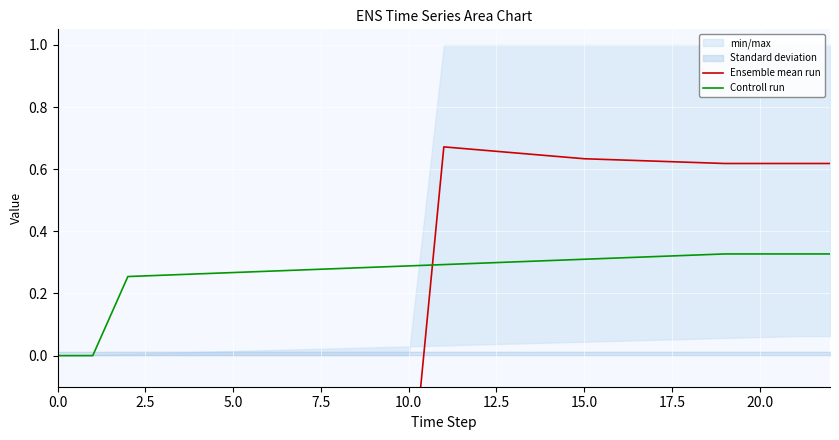

Where do Controll run and Ensemble mean run first cross each other?

10 and 11